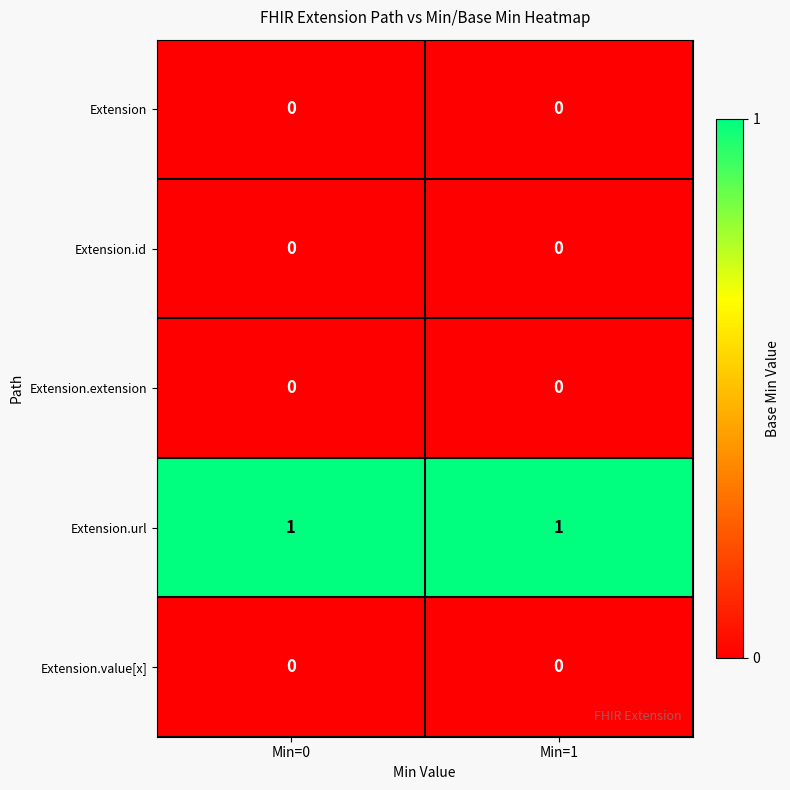

Is it true that Extension.url equals 1 at Min=1?

True